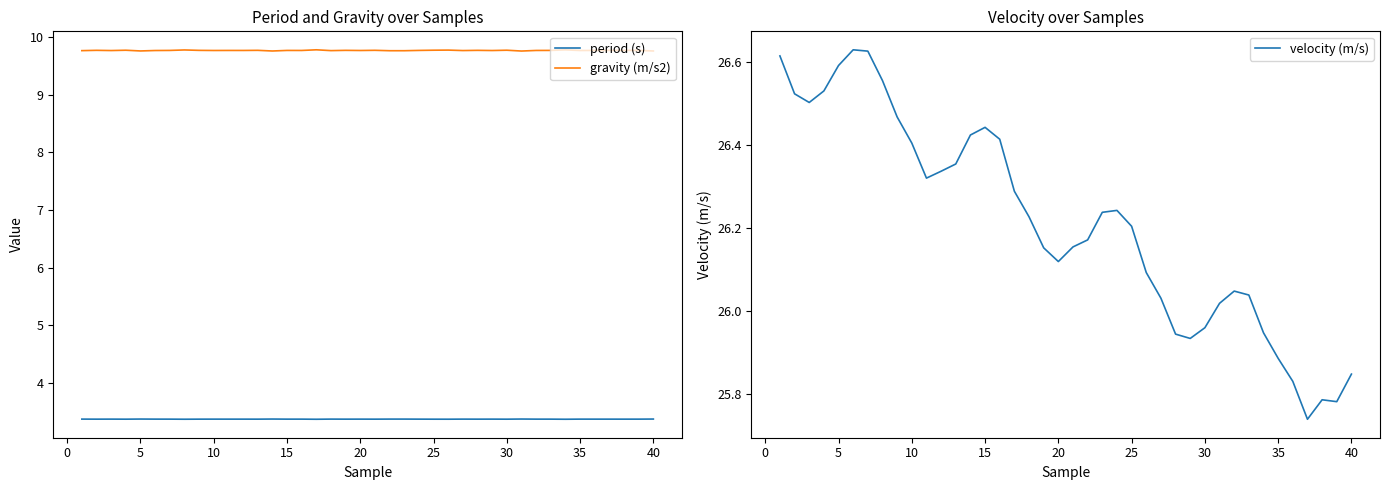

In gravity (m/s2), how many points are lower than both neighbors (excluding endpoints)?

14